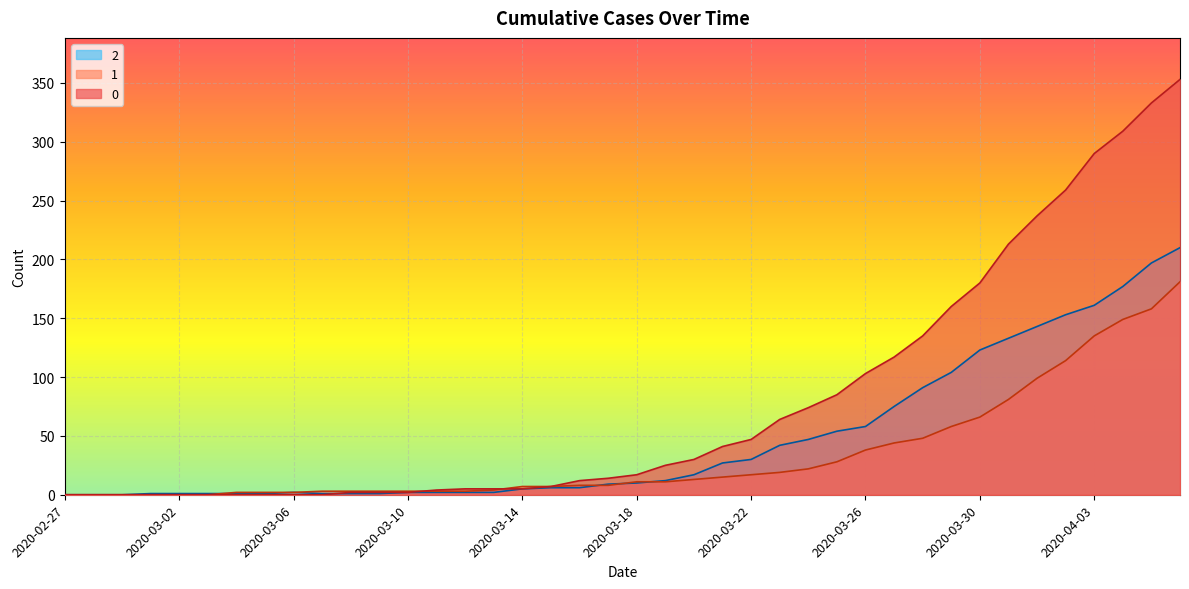

What is the difference between the maximum and minimum values in the 0 series?

353